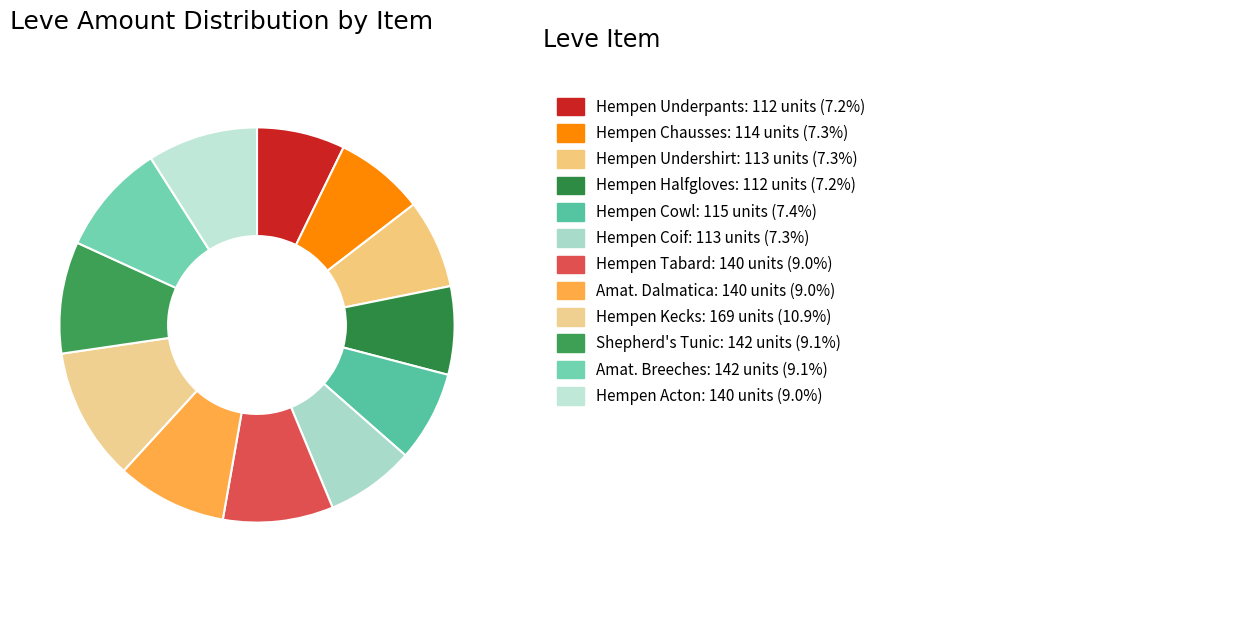

To the nearest percent, what is the difference between the largest and smallest slice percentages?

4%